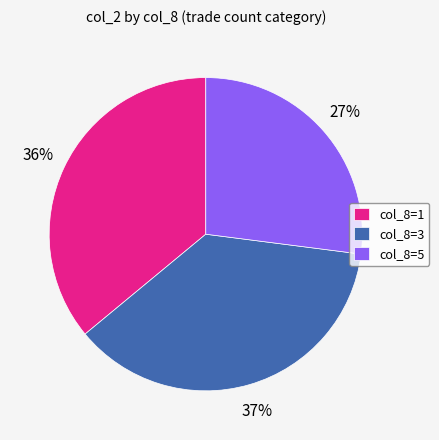

Combined, do col_8=3 and col_8=5 account for over 50%?

Yes